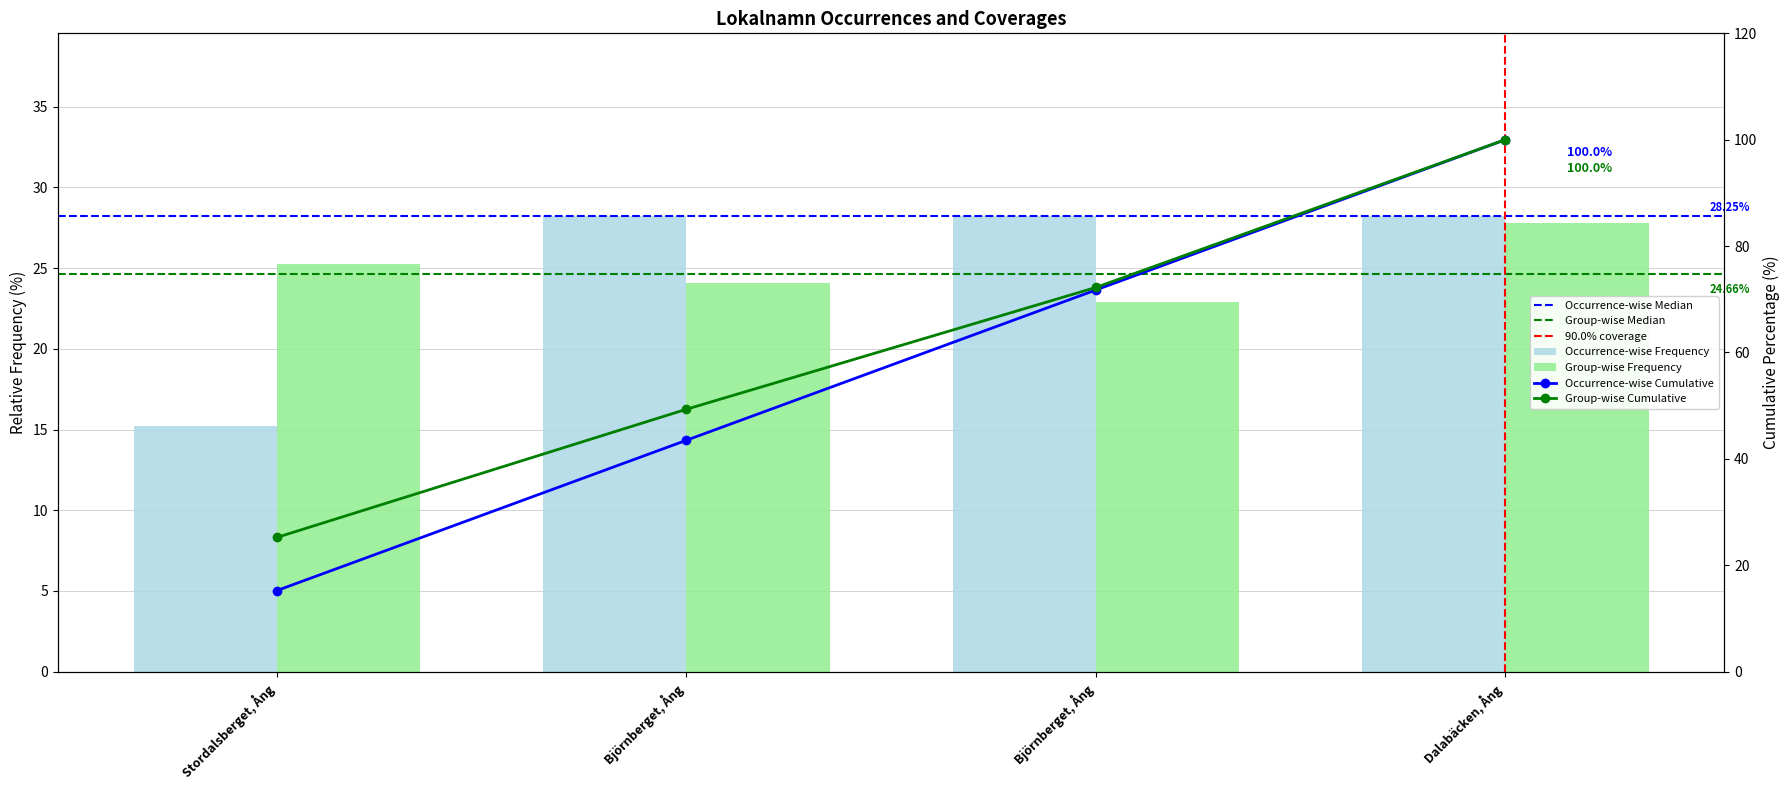

How many bars are there in each group?

2